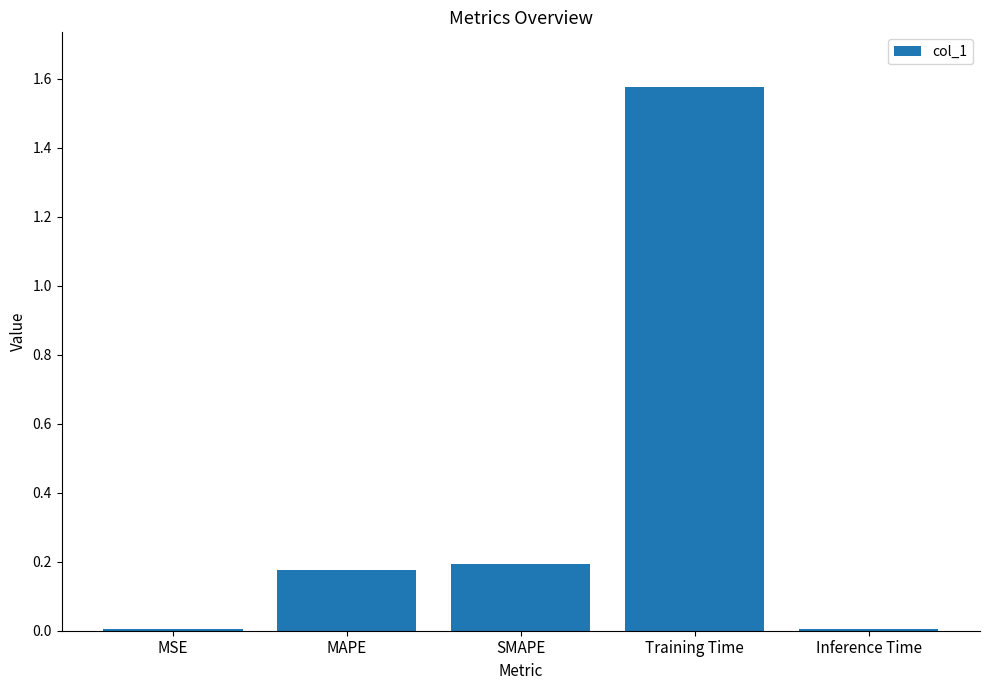

How many bars are there in total?

5